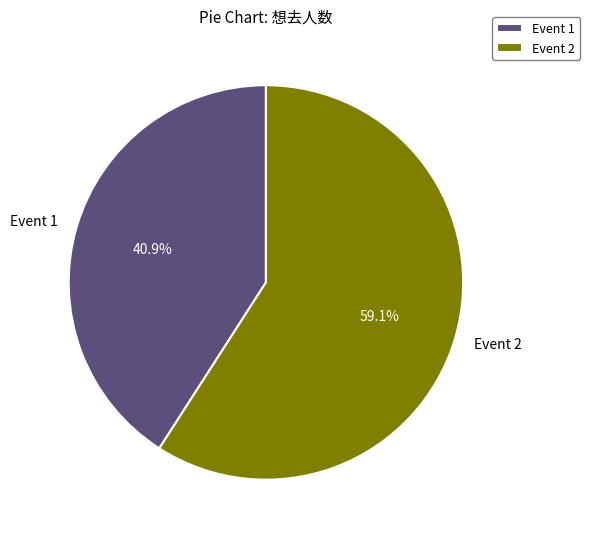

Which category has the biggest portion of the pie?

Event 2